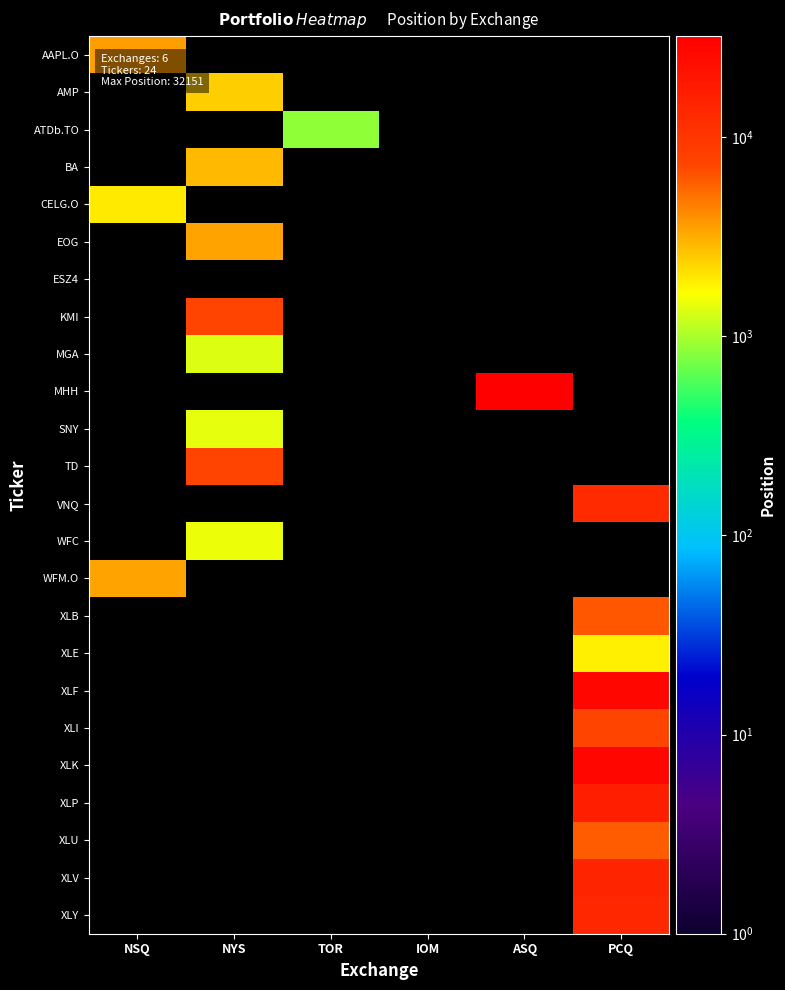

What is the spread (max minus min) of values at TOR?

859